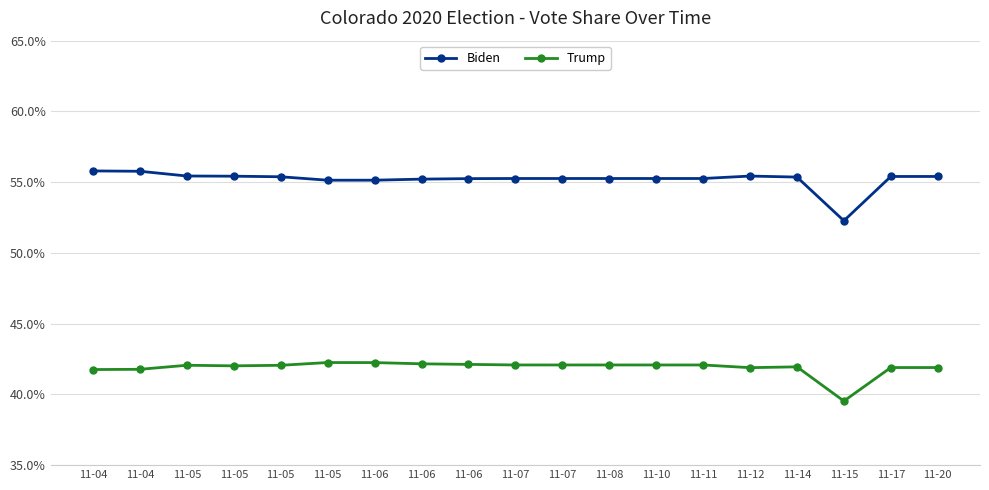

The Trump series shows 0.4 at 11-04. True or false?

True